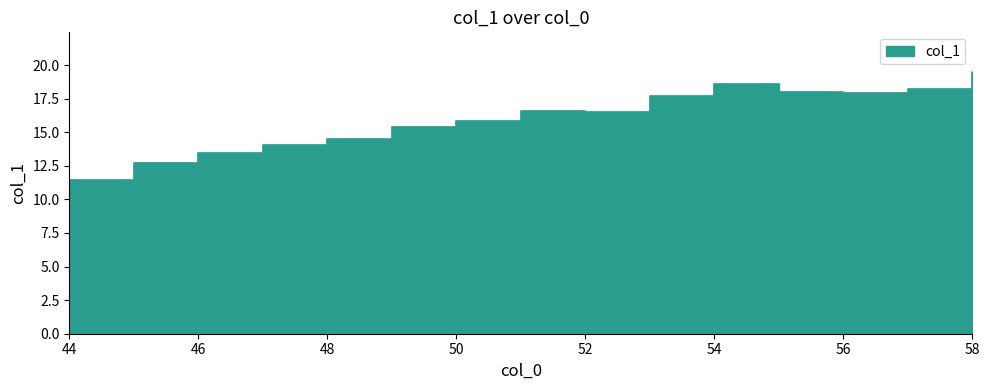

What is the greatest value displayed?

19.5